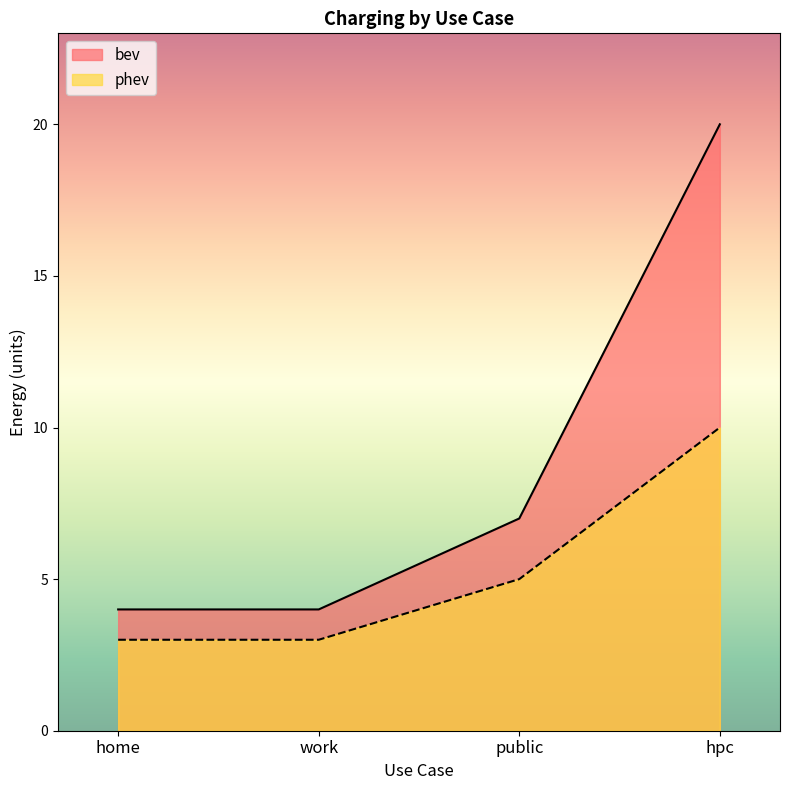

Does the chart display data point markers on the line(s)?

No